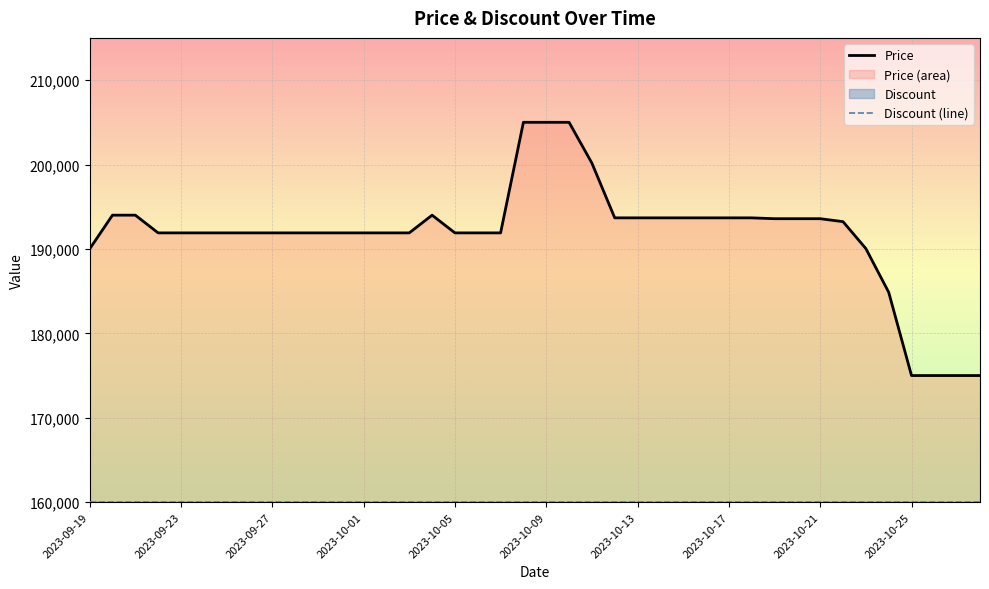

True or false: Discount (line) and Price cross at least once.

False